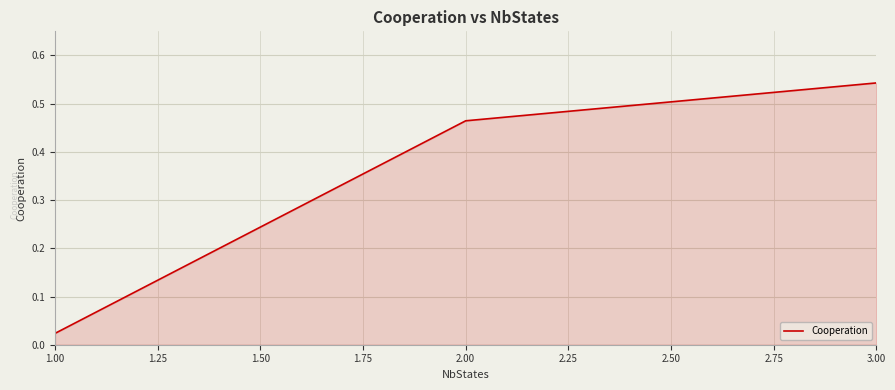

What is the difference between the maximum and second lowest values?

0.1